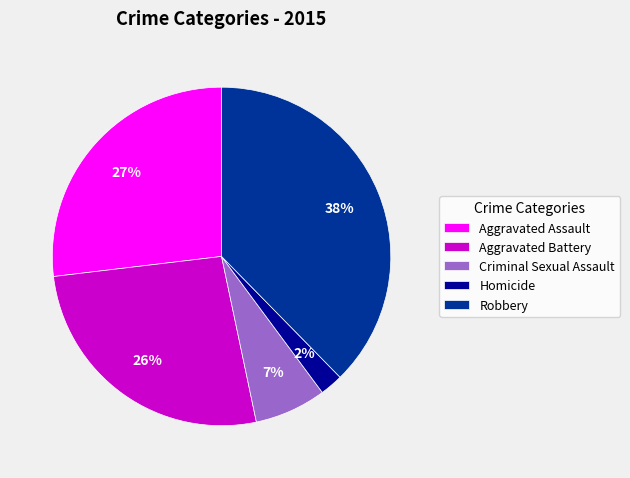

What is the largest slice in the pie chart?

Robbery